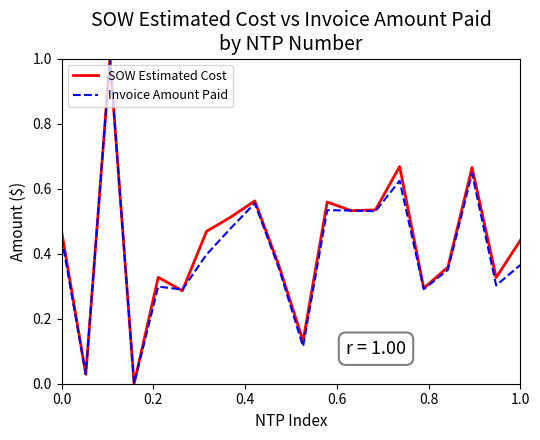

What is the highest value of the SOW Estimated Cost series?

1.0